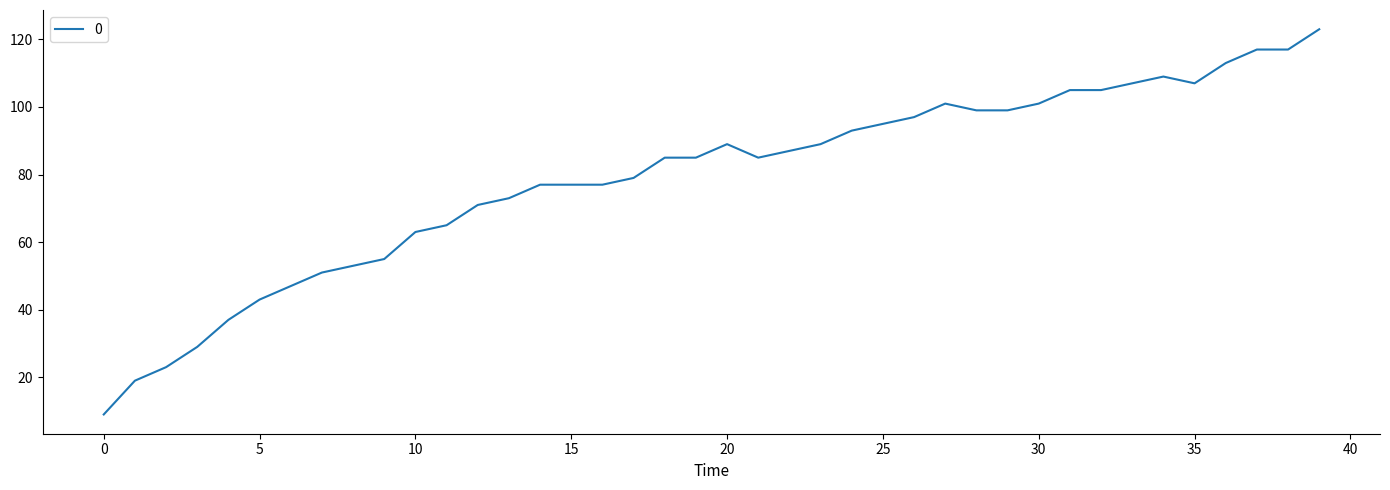

What is the greatest value displayed?

123